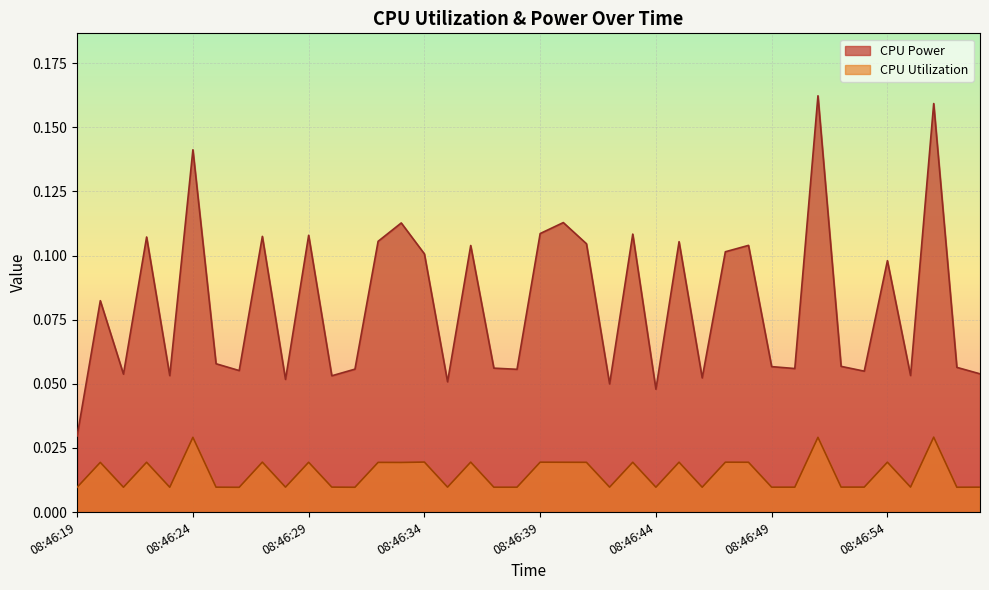

True or false: CPU Utilization and CPU Power intersect in this chart.

False